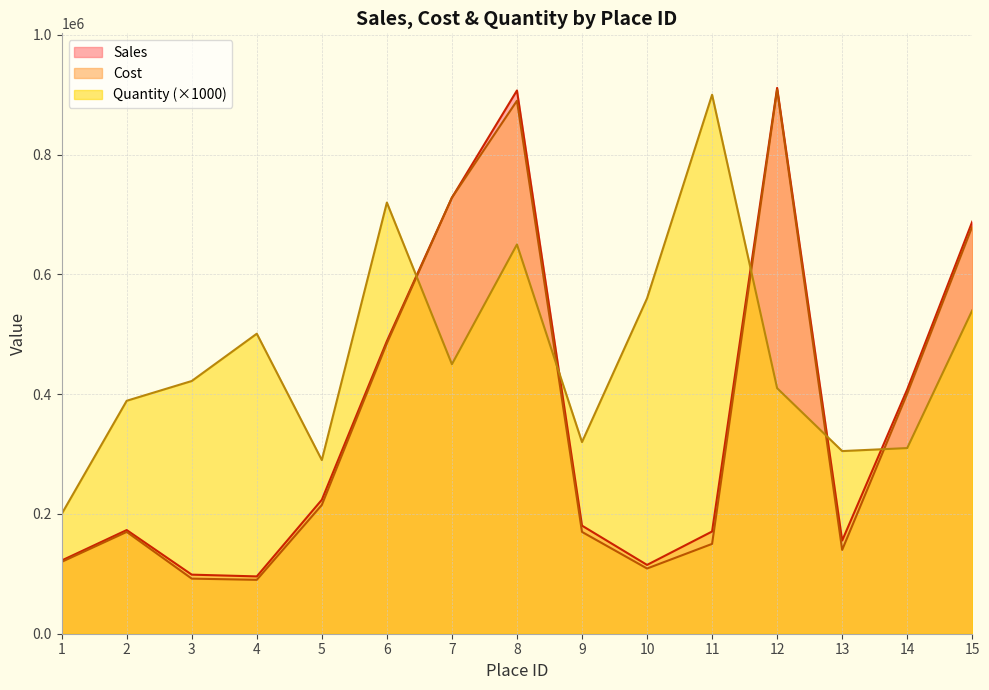

True or false: Sales and Quantity intersect in this chart.

True